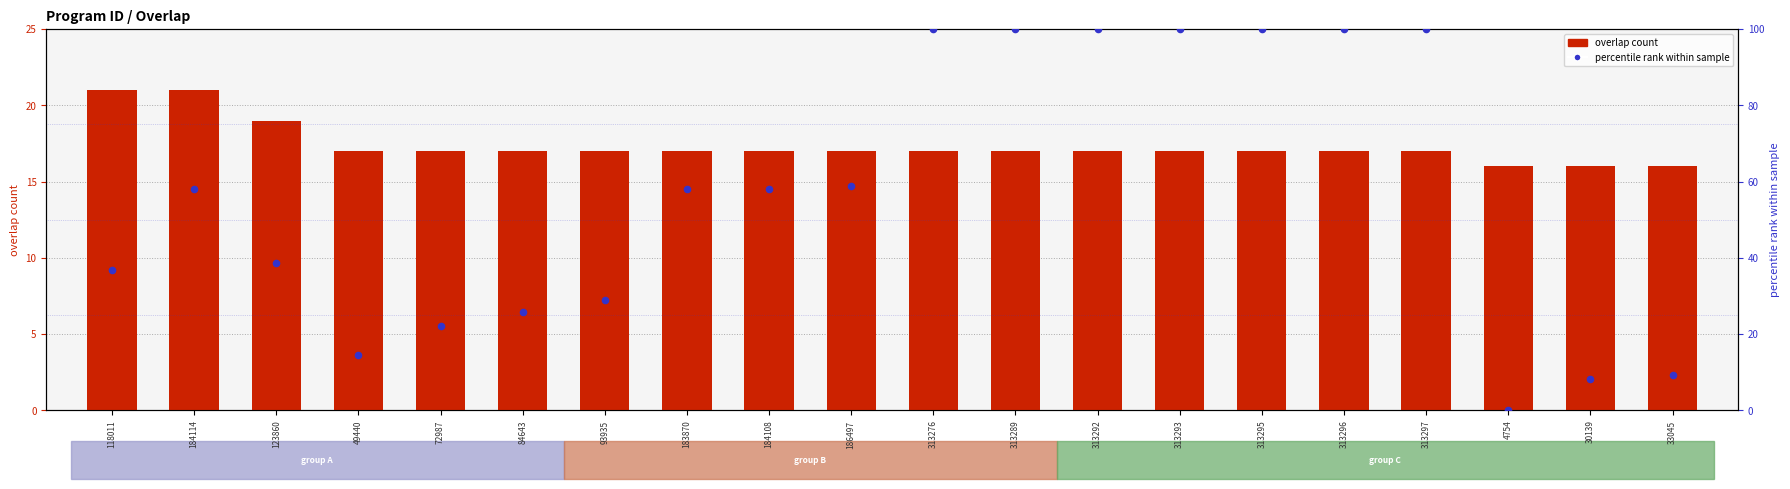

Which series contains the highest Y value?

percentile rank within sample